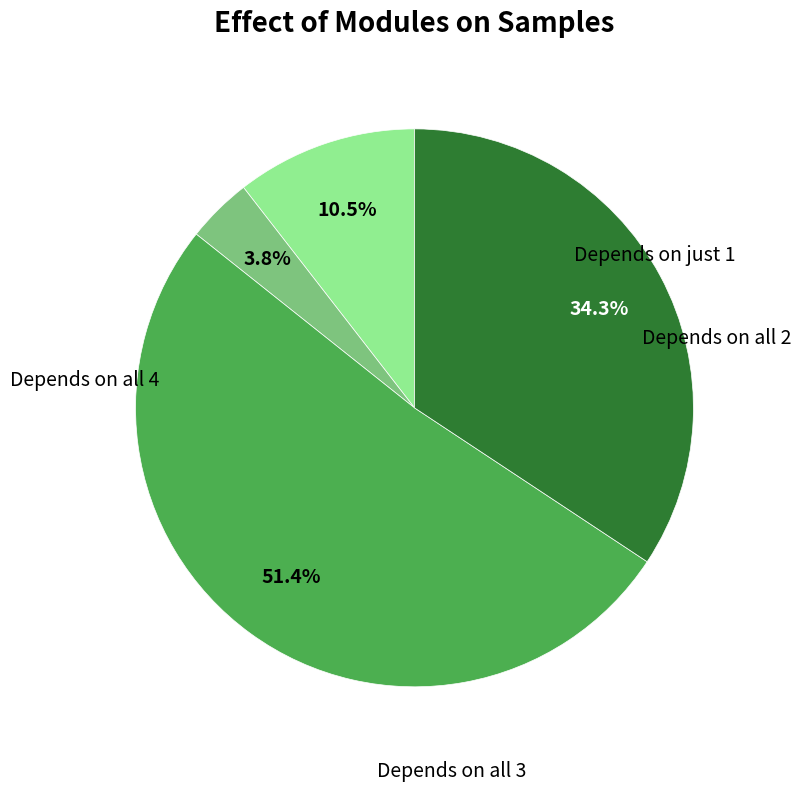

Is there any slice that represents more than half of the pie?

Yes